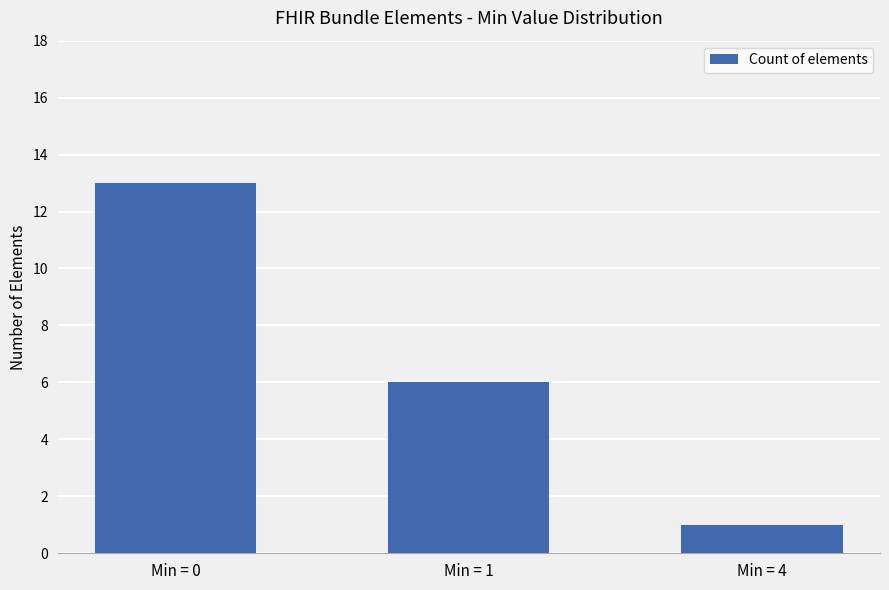

What is the average value?

7